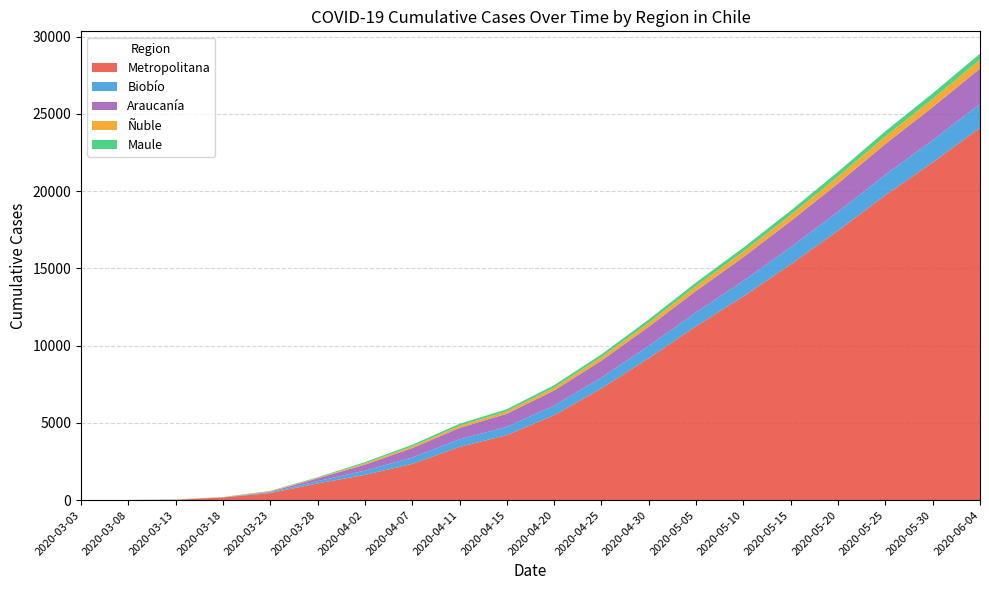

Does the chart have visible grid lines?

Yes